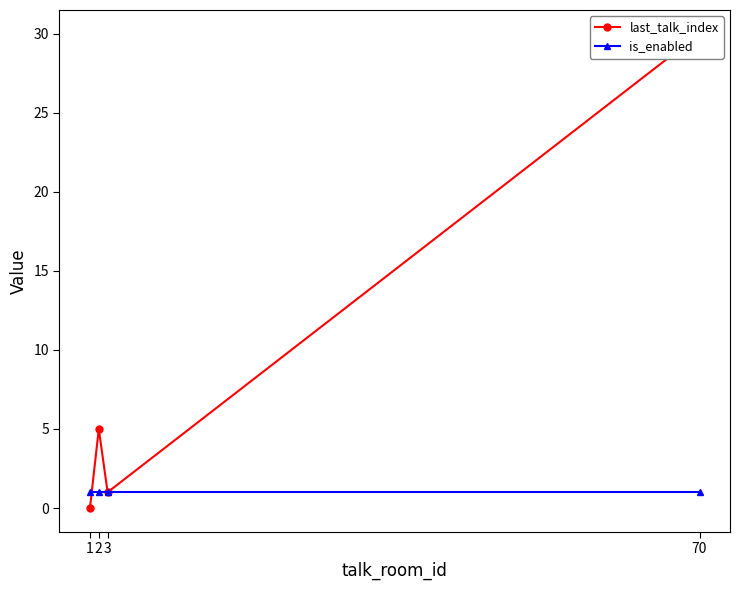

True or false: last_talk_index has more than 0 interior local peaks.

True